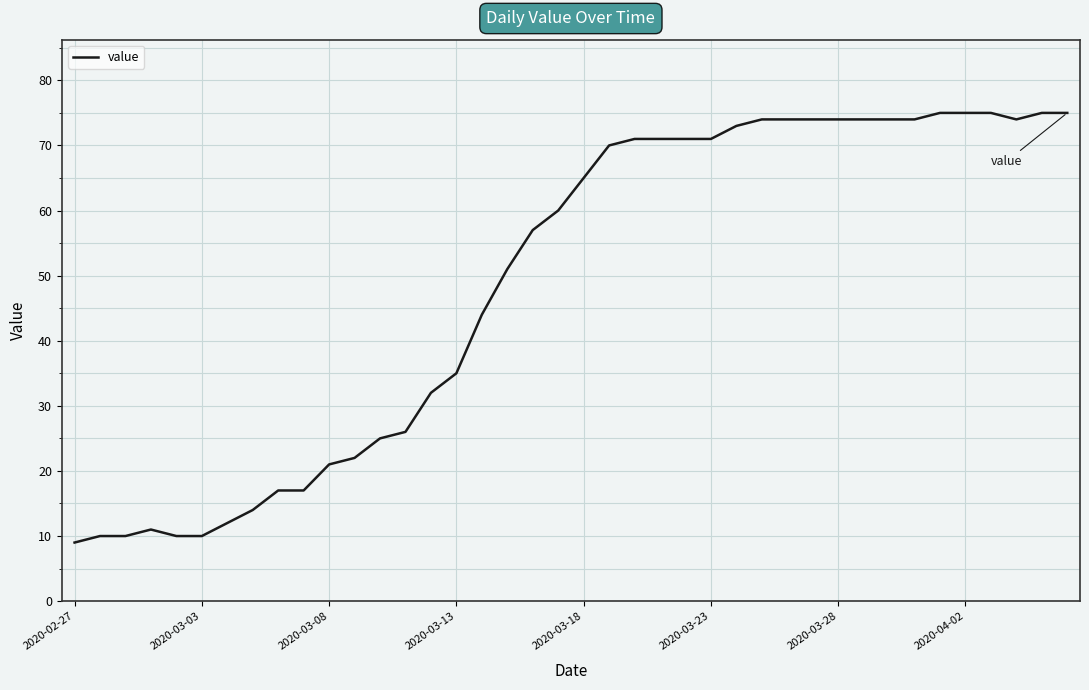

What is the maximum value shown in the chart?

75